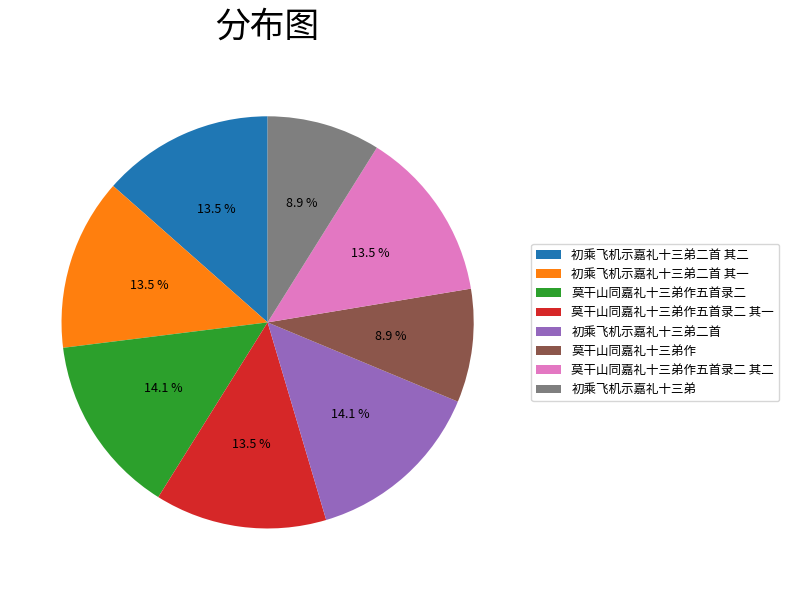

To the nearest percent, what is the average slice percentage?

12%